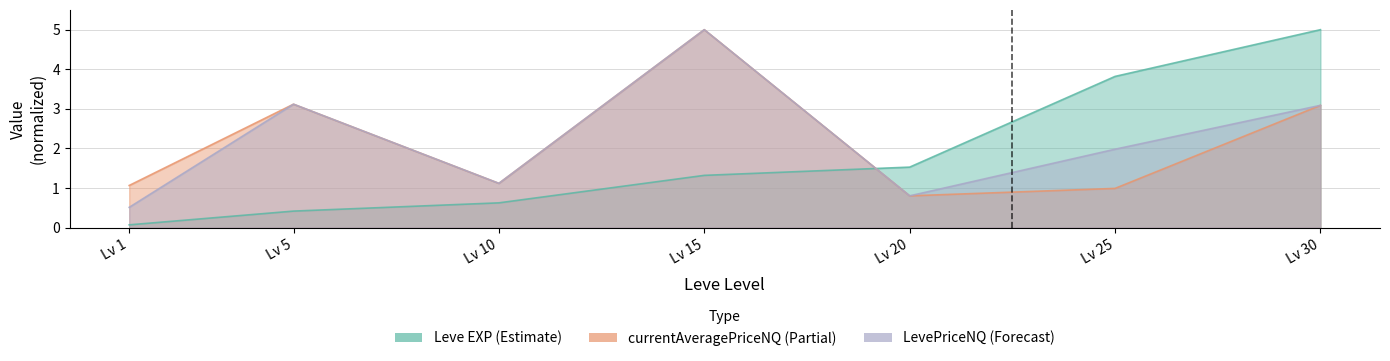

Which series has the largest total across all categories?

LevePriceNQ